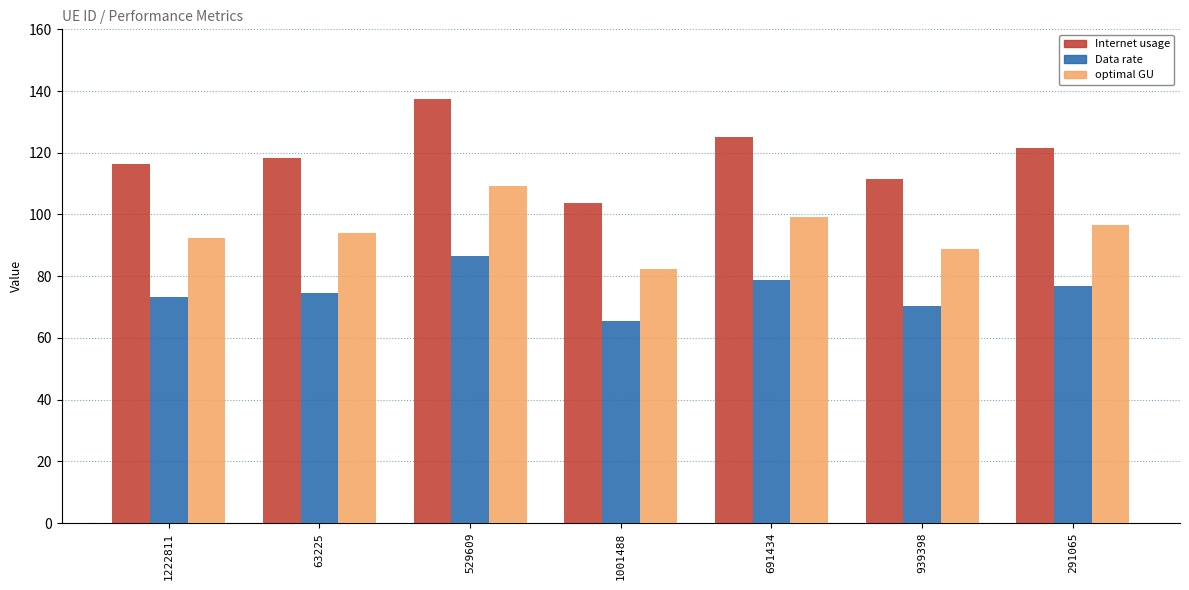

Which series changed the most between 529609 and 691434?

Internet usage